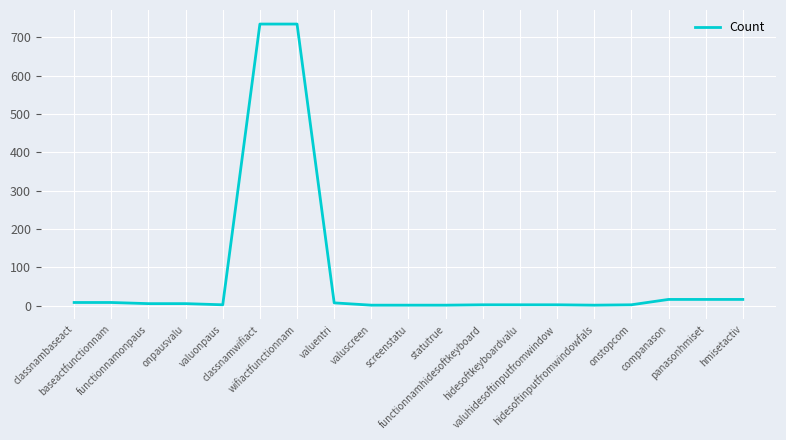

What is the maximum value shown in the chart?

735